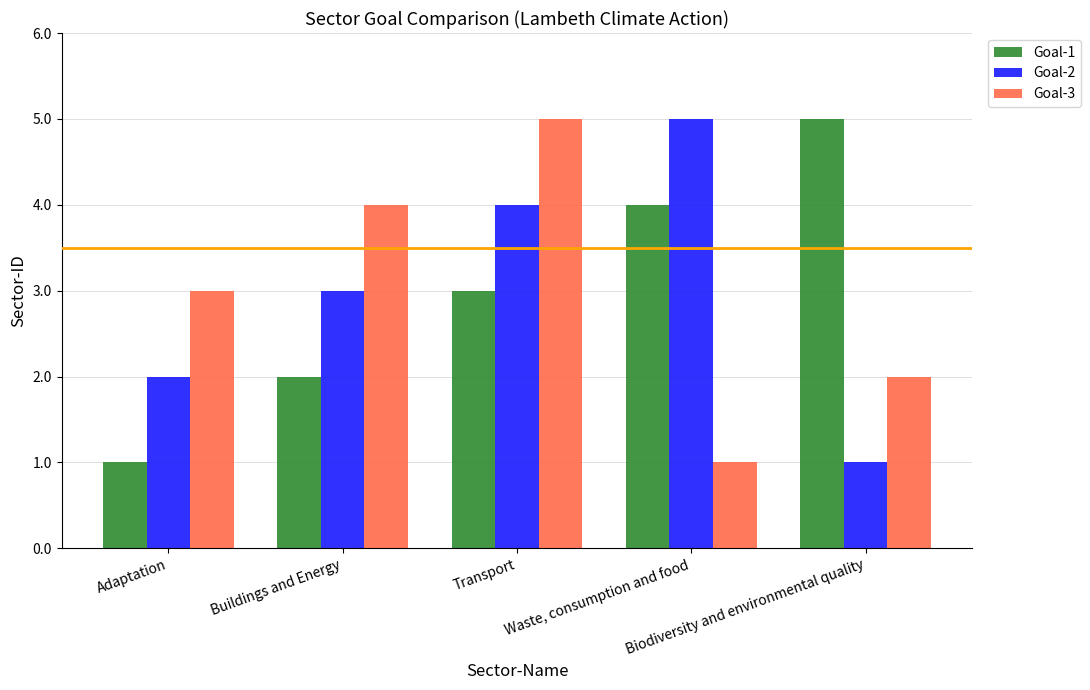

Reading right to left, extract all data points from this chart.

Goal-1: 5	4	3	2	1
Goal-2: 1	5	4	3	2
Goal-3: 2	1	5	4	3